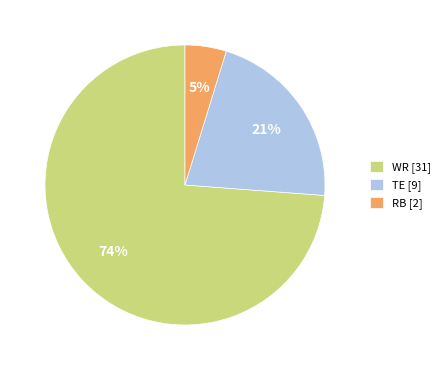

Is the sum of RB [2] and WR [31] greater than half?

Yes